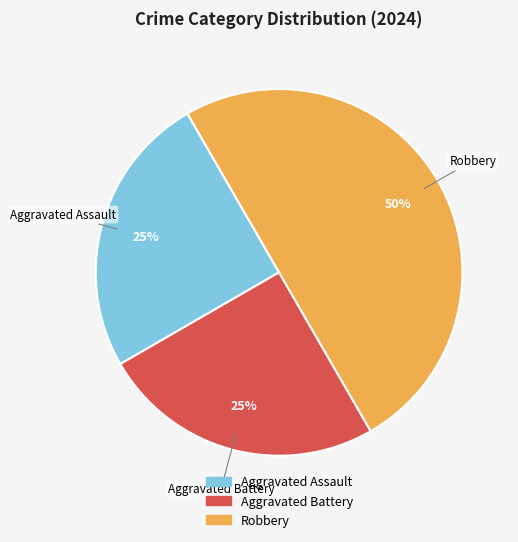

Count the number of slices in the pie.

3